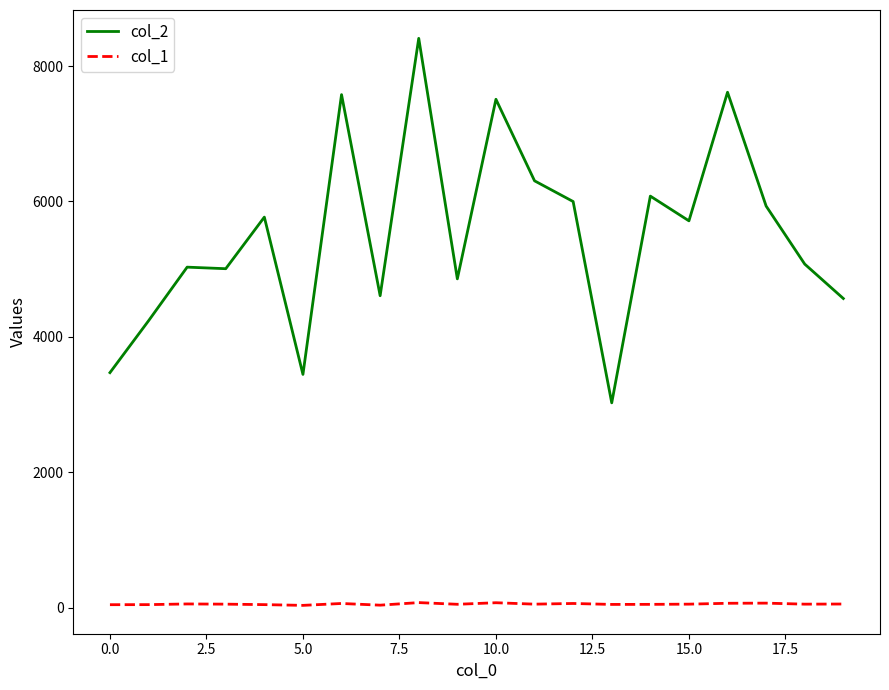

Rank the series by their average value, from lowest to highest.

col_1, col_2